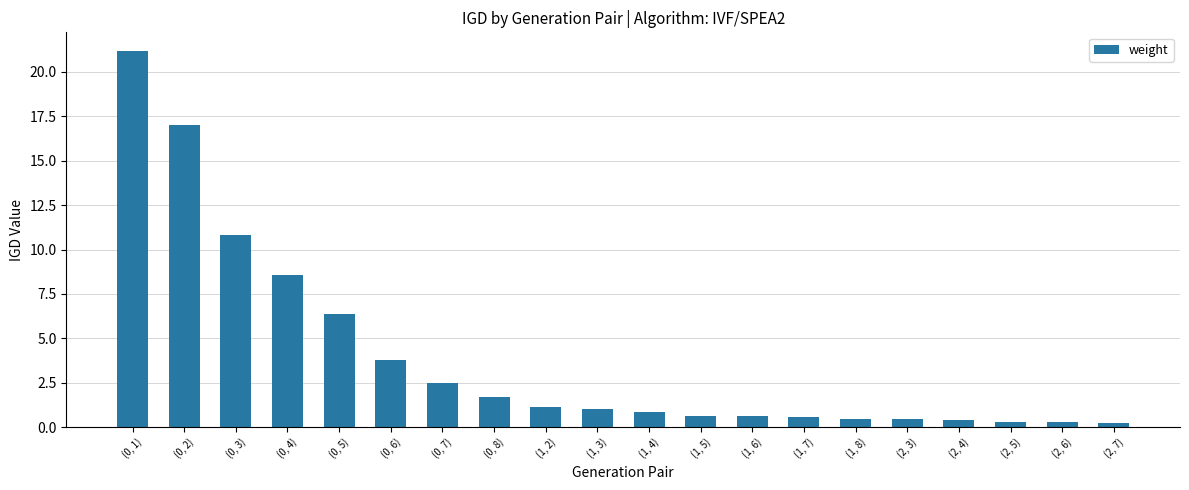

What is the difference between the values at (2, 4) and (1, 6)?

0.2